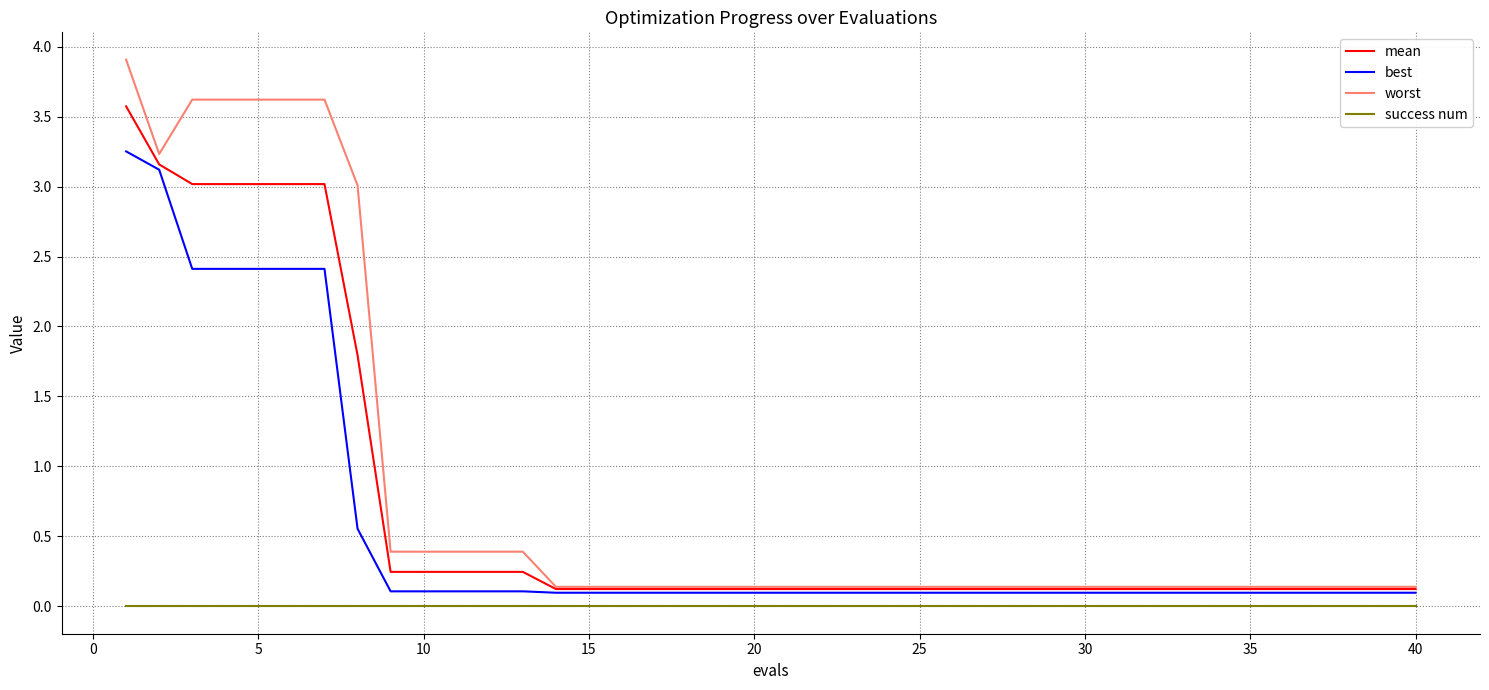

Which series has the largest range (max minus min)?

worst